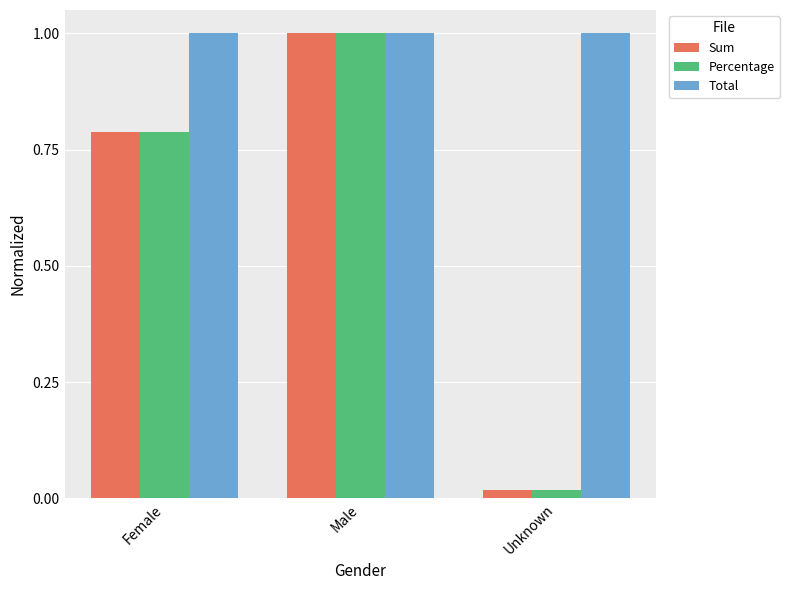

Which series has the largest total across all categories?

Total